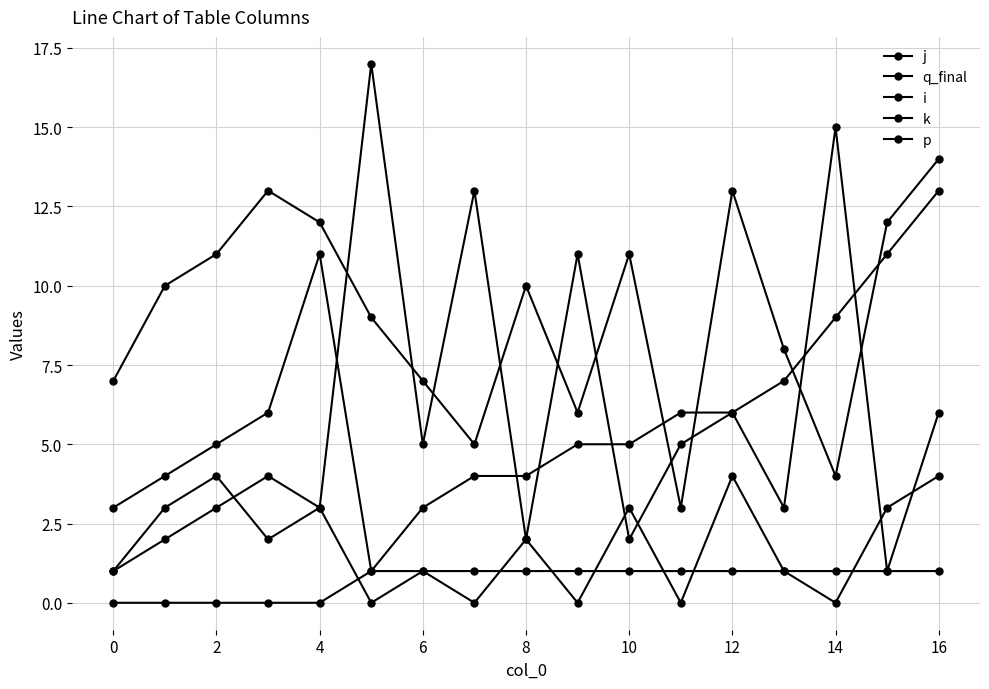

How many distinct data groups are displayed?

5